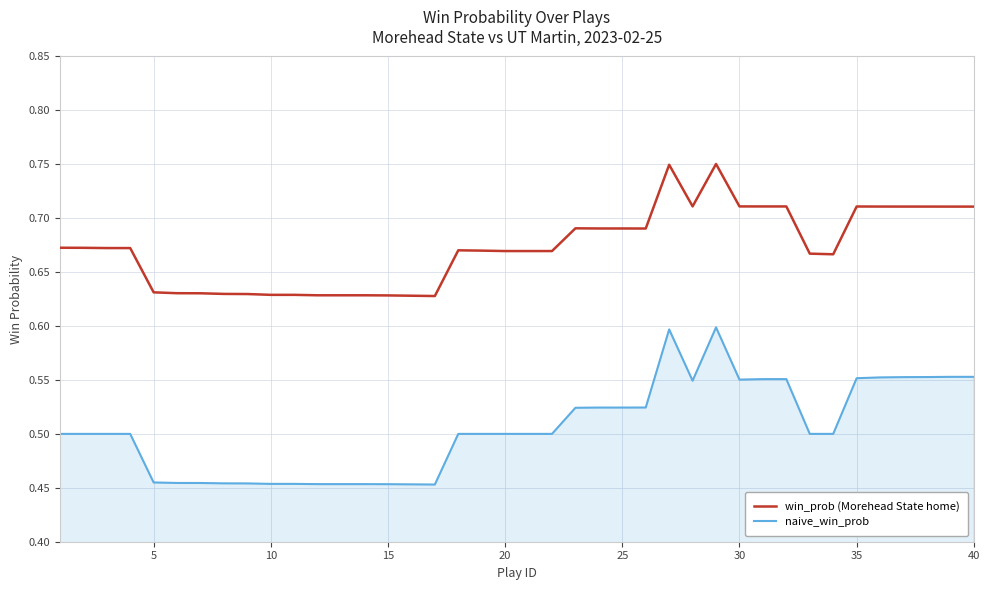

Which series has the largest range (max minus min)?

naive_win_prob